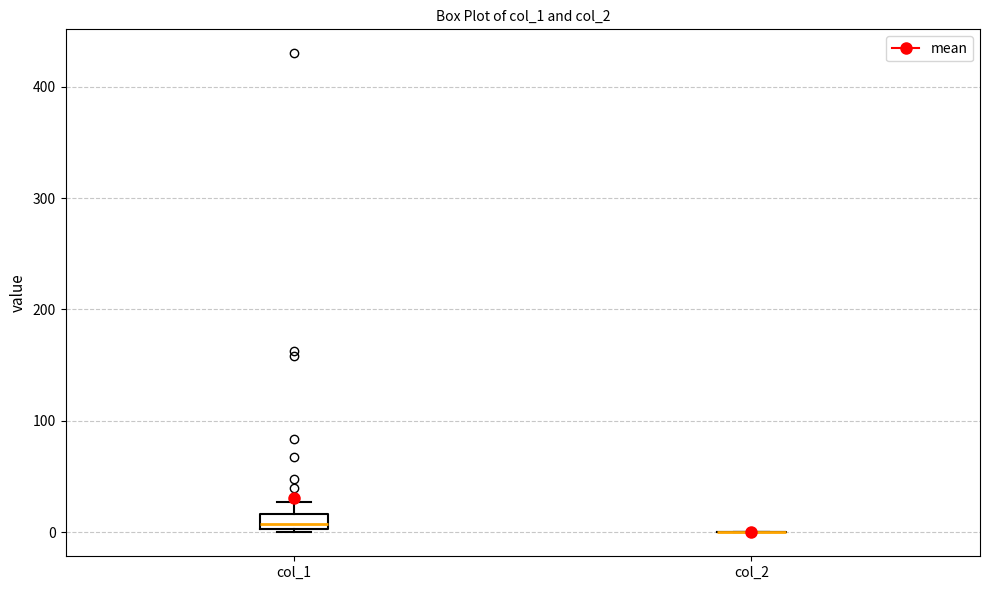

Comparing the boxes themselves (not the whiskers), which one is the tallest?

col_1